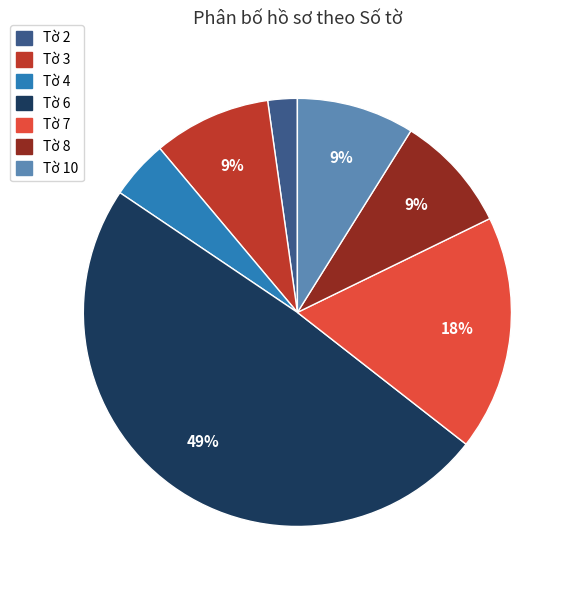

Is there a majority slice in this chart?

No